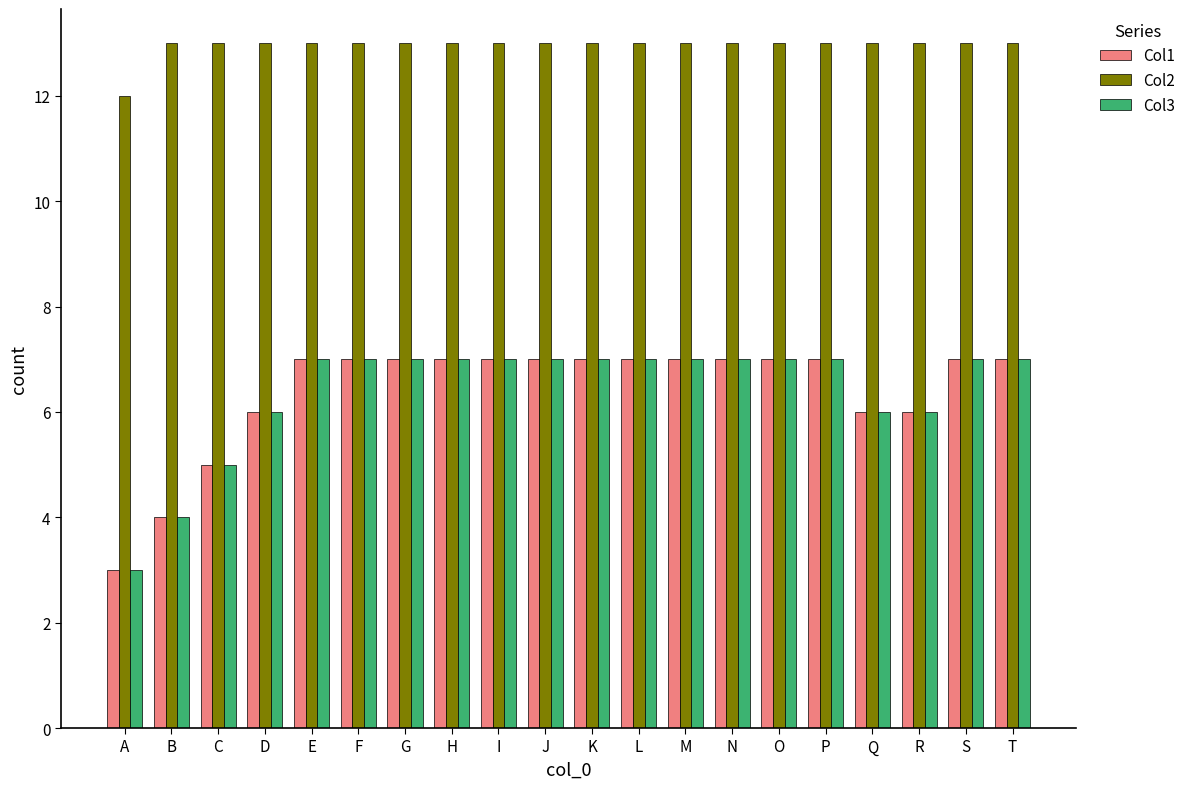

Reading left to right, list all the values displayed in this chart.

Col1: 3	4	5	6	7	7	7	7	7	7	7	7	7	7	7	7	6	6	7	7
Col2: 12	13	13	13	13	13	13	13	13	13	13	13	13	13	13	13	13	13	13	13
Col3: 3	4	5	6	7	7	7	7	7	7	7	7	7	7	7	7	6	6	7	7